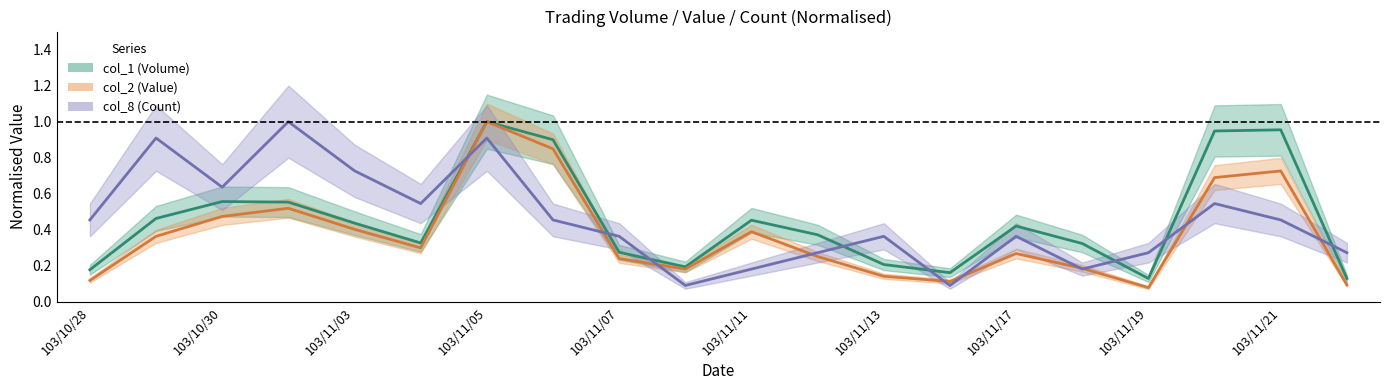

Which has a higher value, 103/11/21 or 103/11/11?

103/11/21